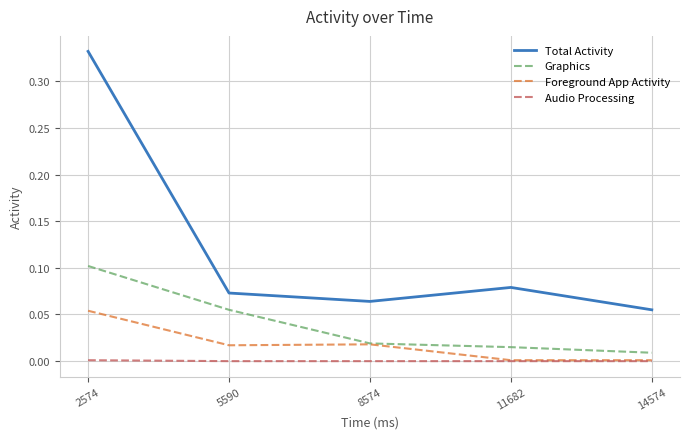

True or false: Graphics and Total Activity cross at least once.

False